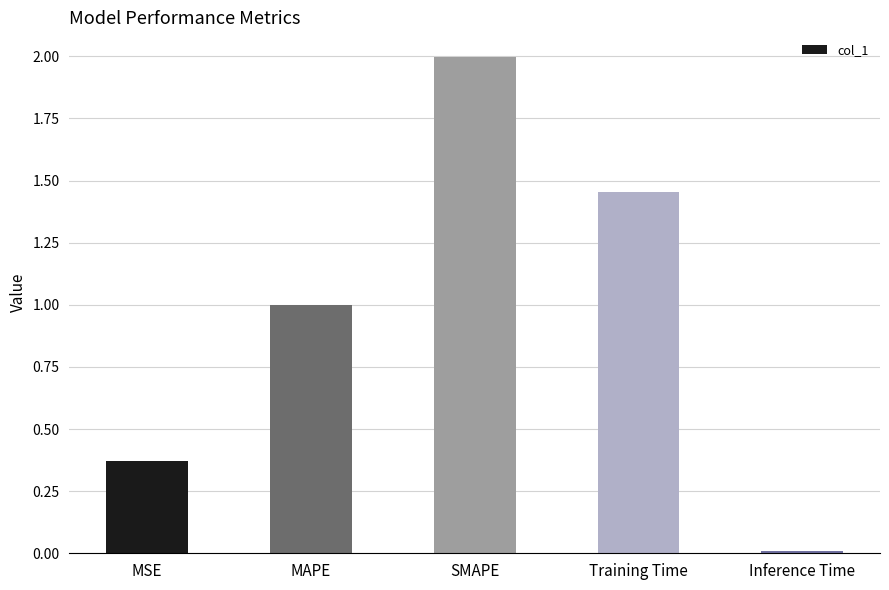

What is the change in value from SMAPE to Training Time?

-0.5